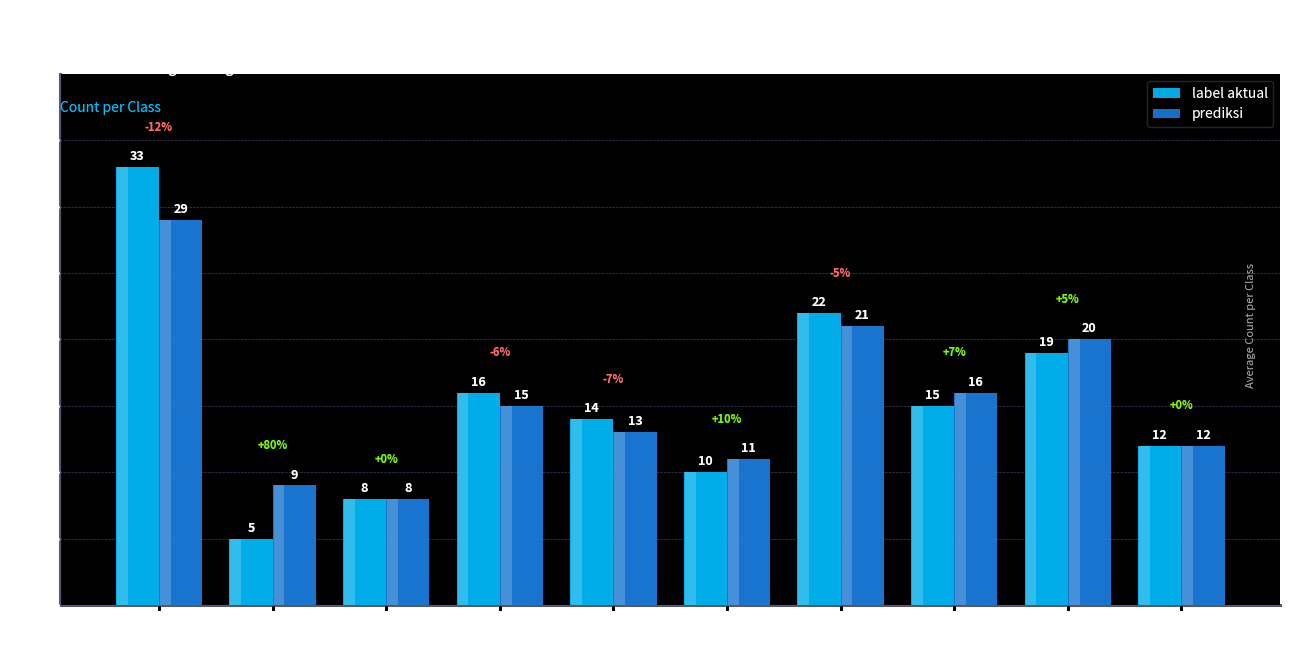

True or false: label aktual has a value of 14 at 4.

True